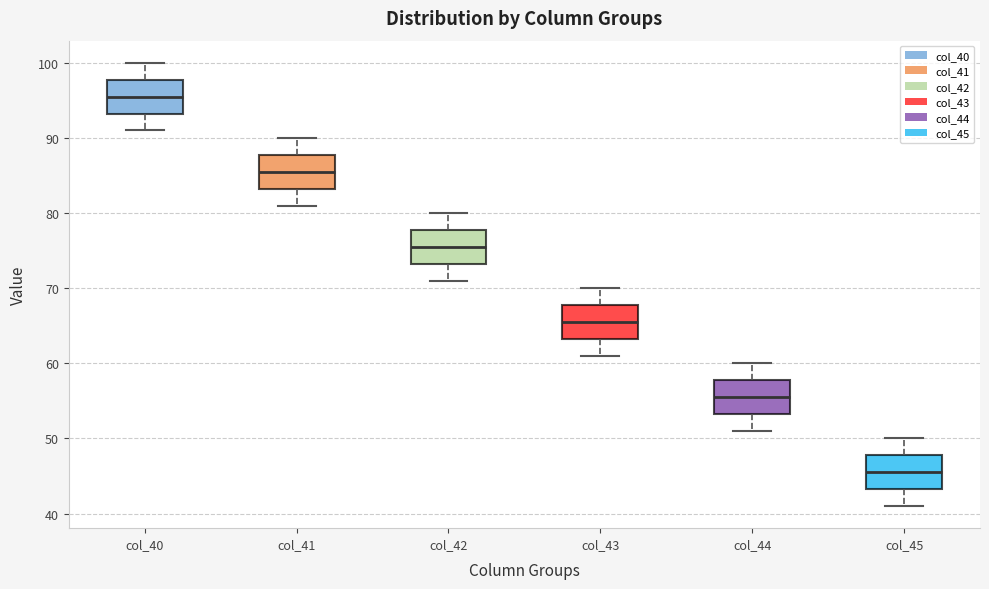

Reading left to right, transcribe this box plot: for each box, give where its median line is, the range the box spans, and where its two whiskers end, as read against the y-axis. The values are not printed on the chart, so give them approximately, as read against the axis.

col_40: median 96, box 93 to 98, whiskers 91 to 100
col_41: median 86, box 83 to 88, whiskers 81 to 90
col_42: median 76, box 73 to 78, whiskers 71 to 80
col_43: median 66, box 63 to 68, whiskers 61 to 70
col_44: median 56, box 53 to 58, whiskers 51 to 60
col_45: median 46, box 43 to 48, whiskers 41 to 50